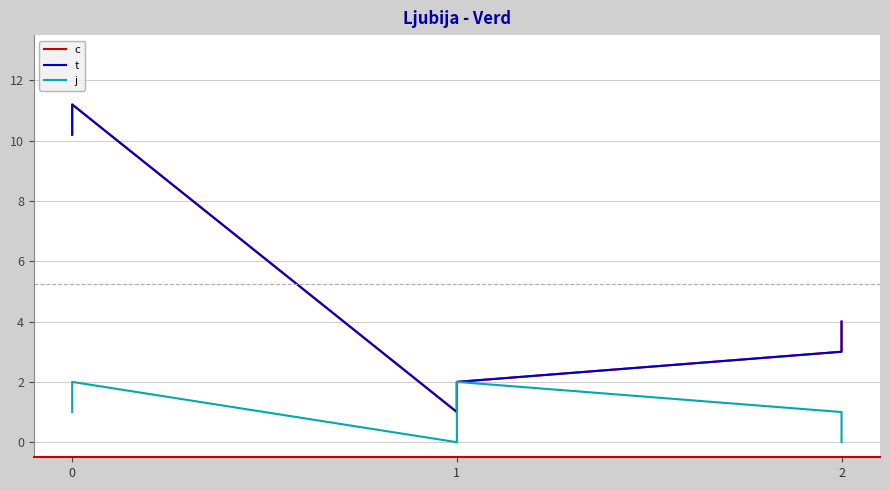

Which series has the widest spread of values?

c